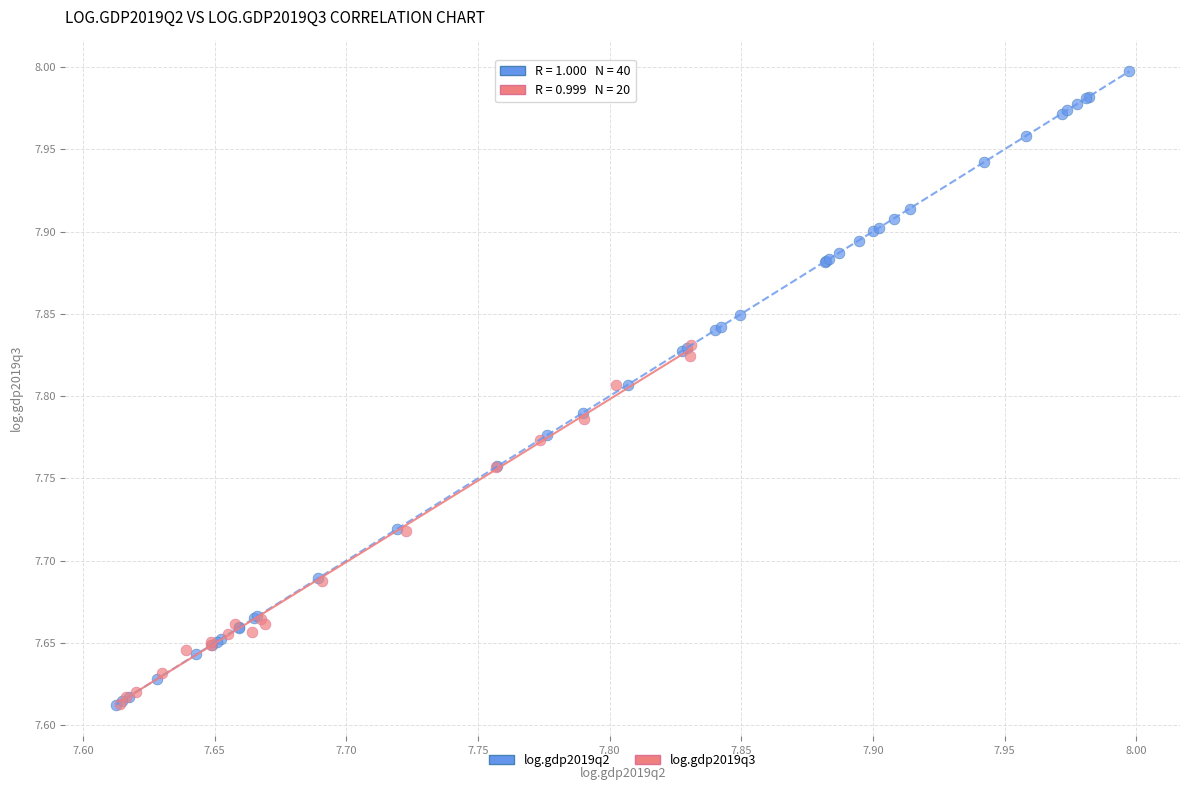

Which series reaches the maximum Y coordinate?

log.gdp2019q2